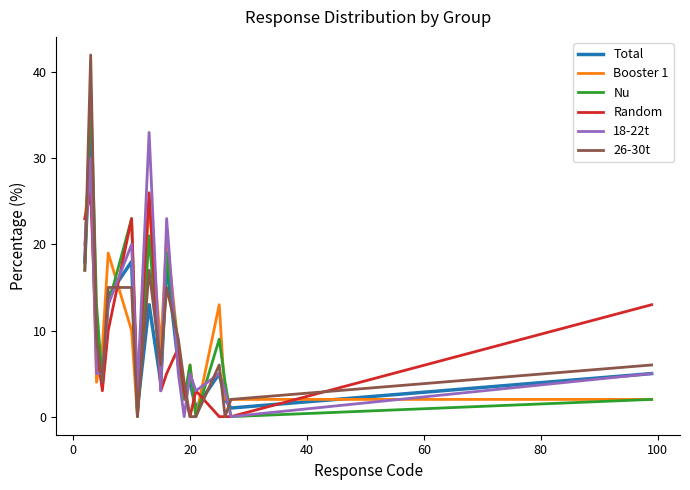

Which series has the widest spread of values?

26-30t